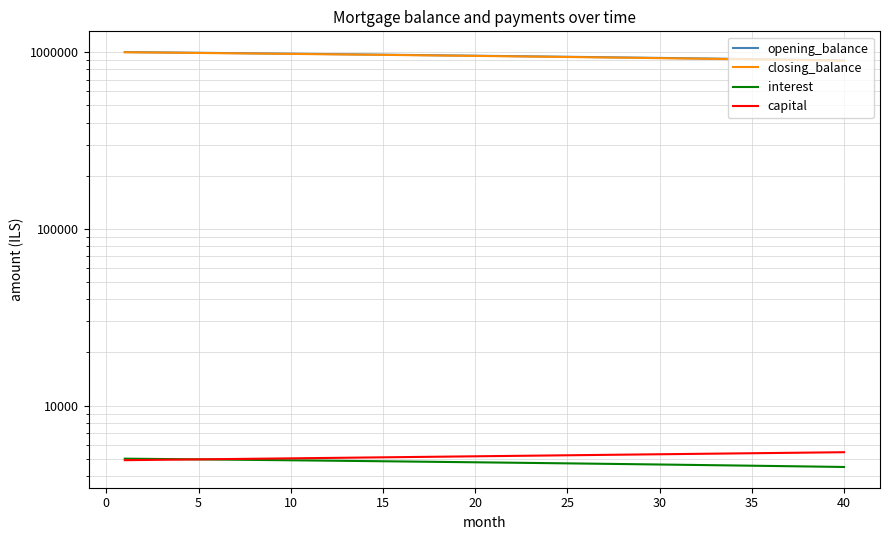

What is the maximum value for closing_balance?

1000412.3